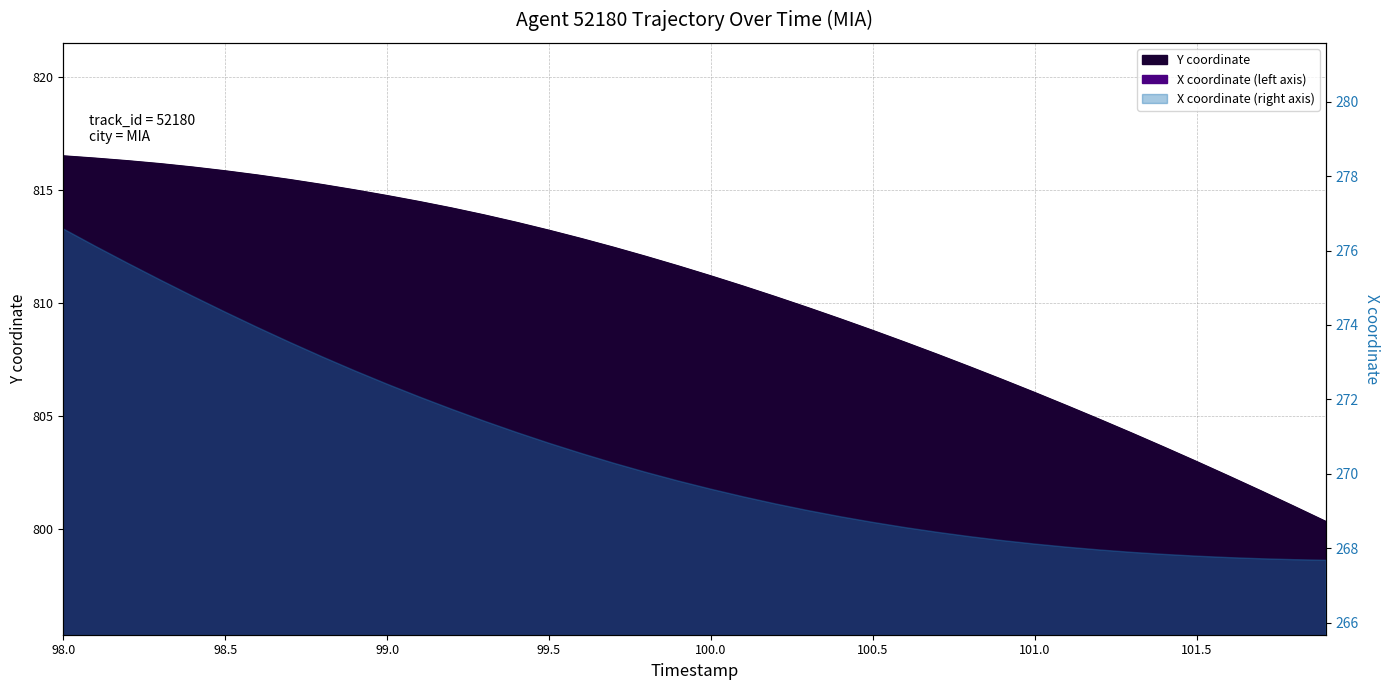

True or false: Y has a value of 349.5 at 39.

False